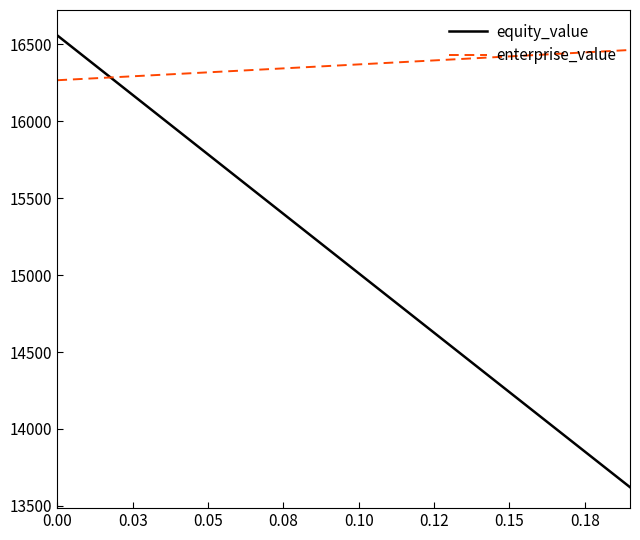

List the series in order of their overall mean, lowest first.

equity_value, enterprise_value